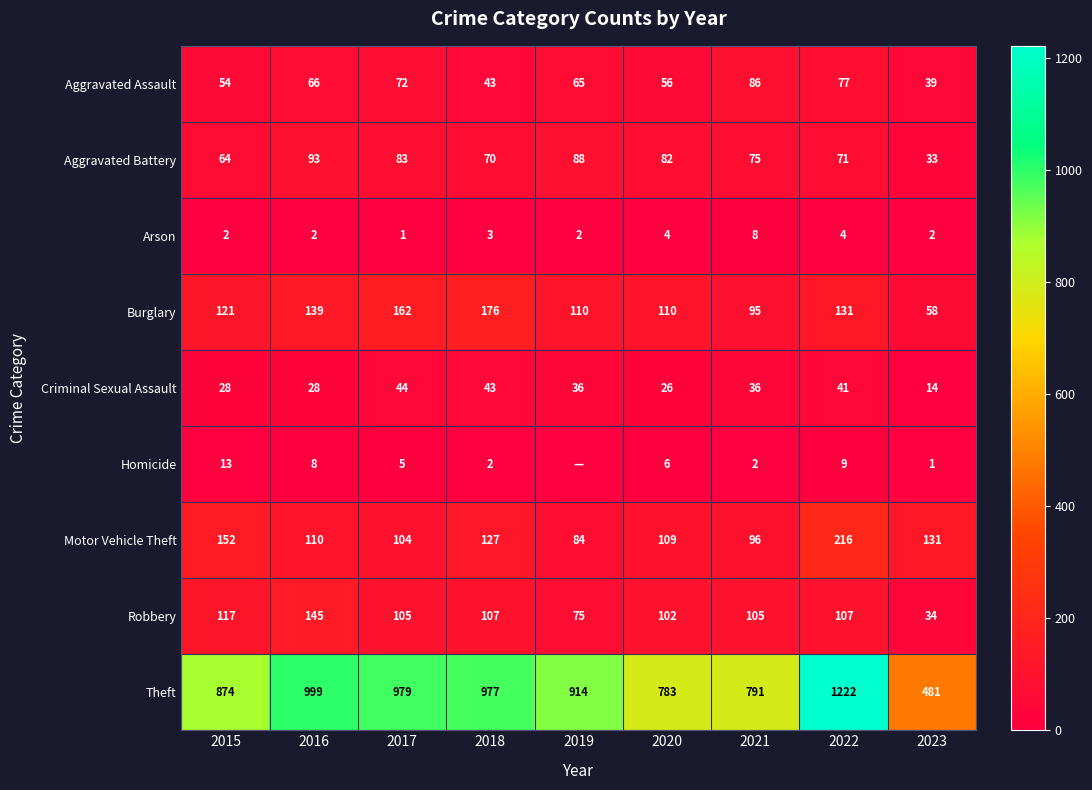

Rank the categories by Motor Vehicle Theft value from lowest to highest.

2019, 2021, 2017, 2020, 2016, 2018, 2023, 2015, 2022